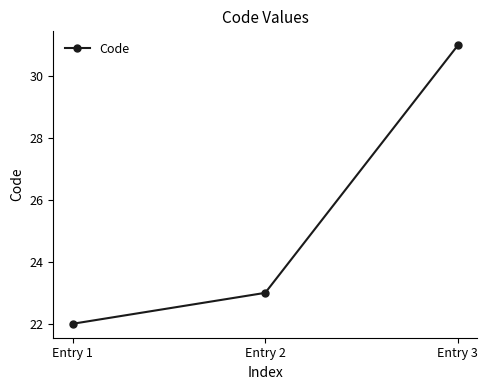

What is the sum of the values at Entry 2 and Entry 1?

45